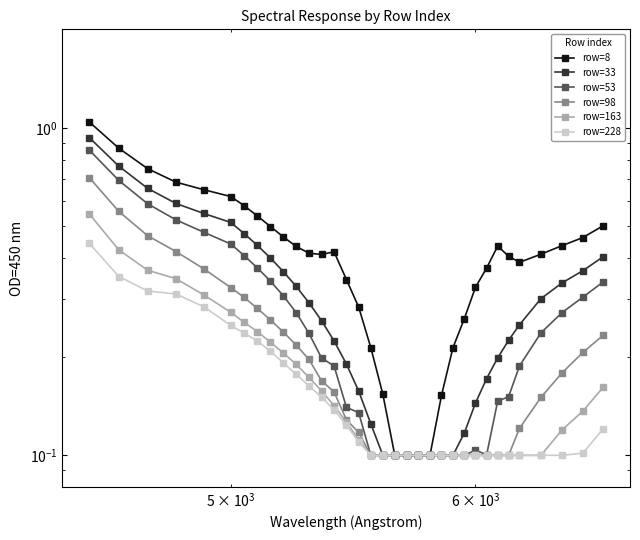

Which series has the widest spread of values?

row=8